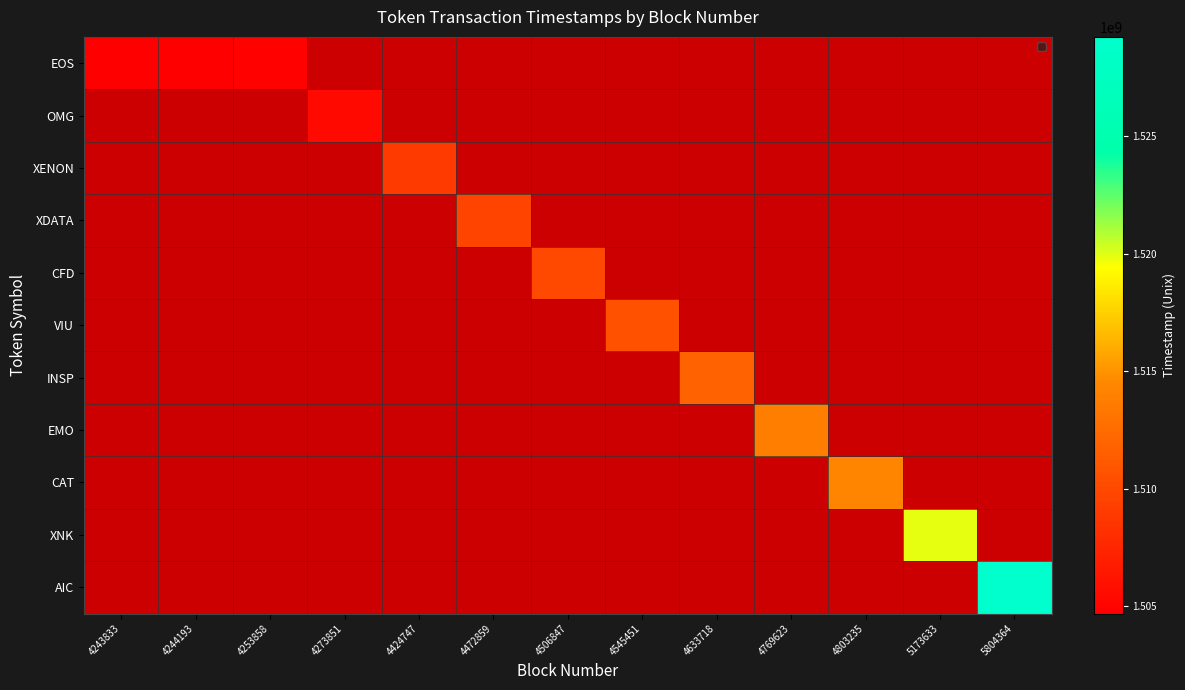

The AIC series shows 488685113 at 4769623. True or false?

False